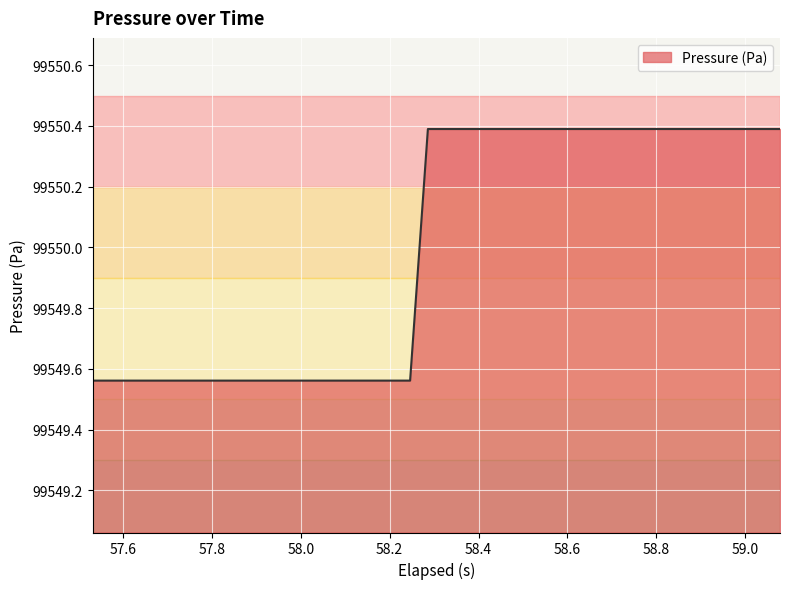

What is the difference between the maximum and minimum values?

0.8